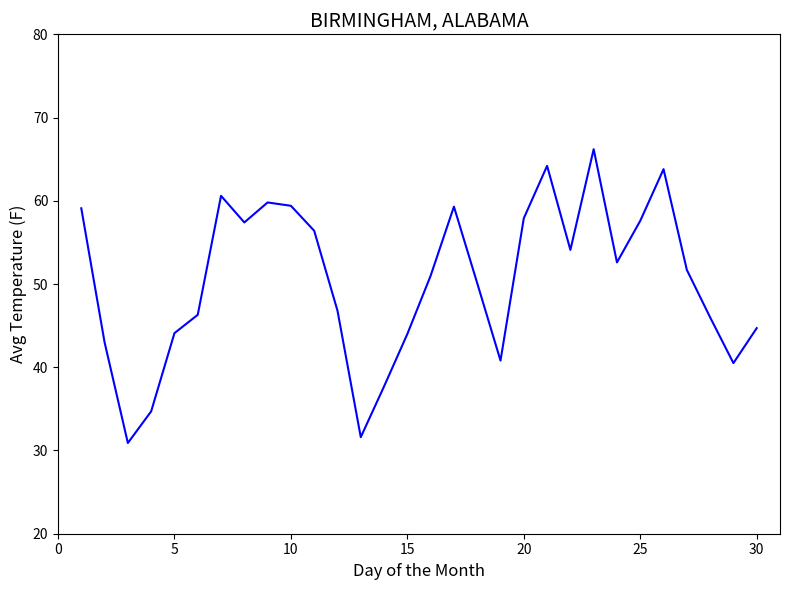

What is the maximum value shown in the chart?

66.2